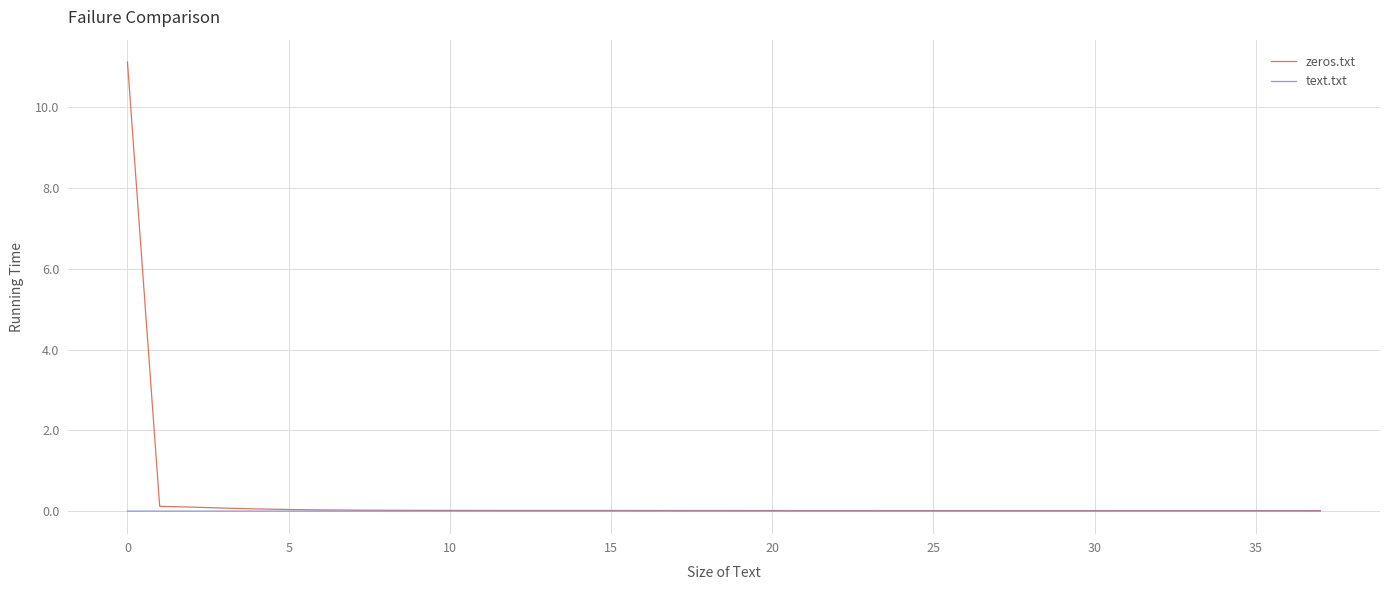

In text.txt, how many points are higher than both neighbors (excluding endpoints)?

3